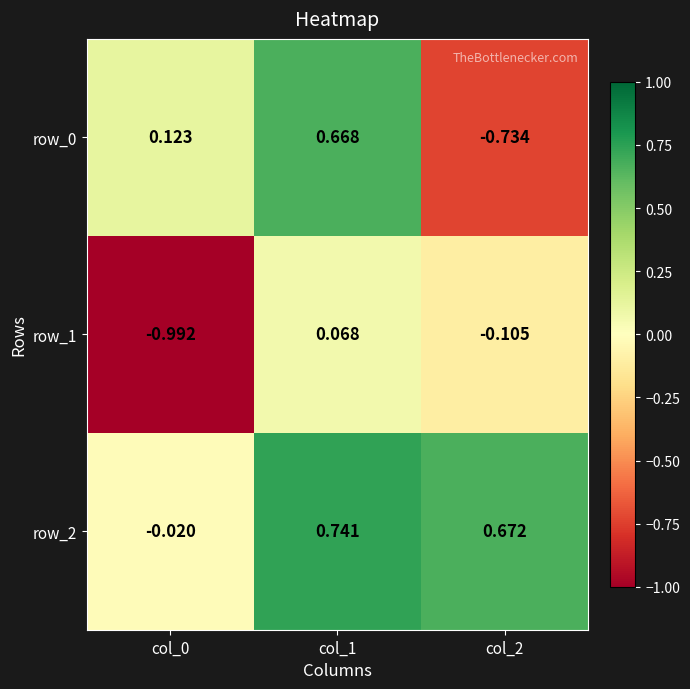

Is the value of row_2 at col_2 greater than the value of row_0 at col_2?

Yes